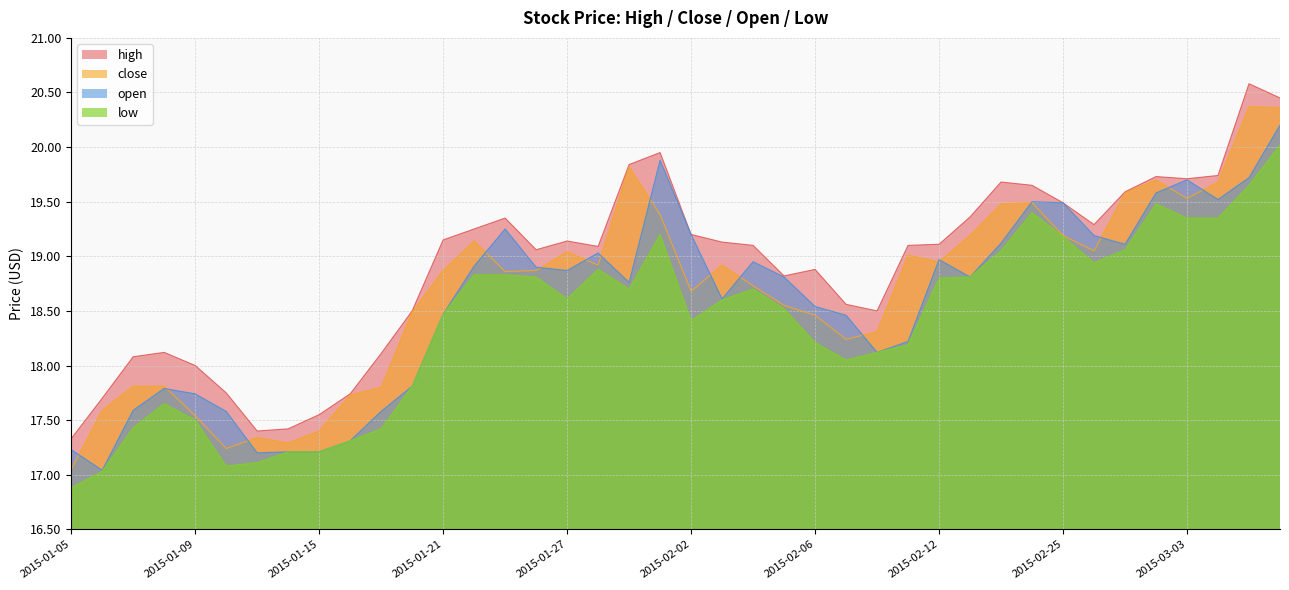

True or false: high and open cross at least once.

False